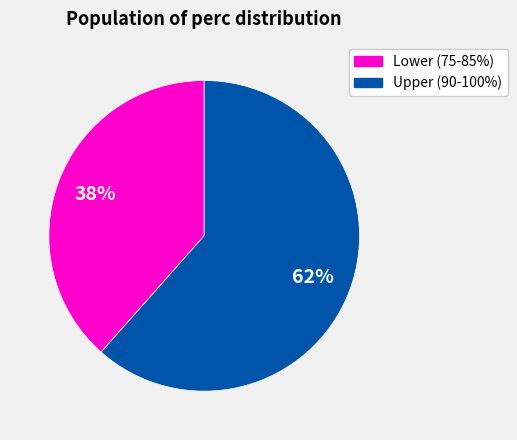

Is the sum of Lower (75-85%) and Upper (90-100%) greater than half?

Yes